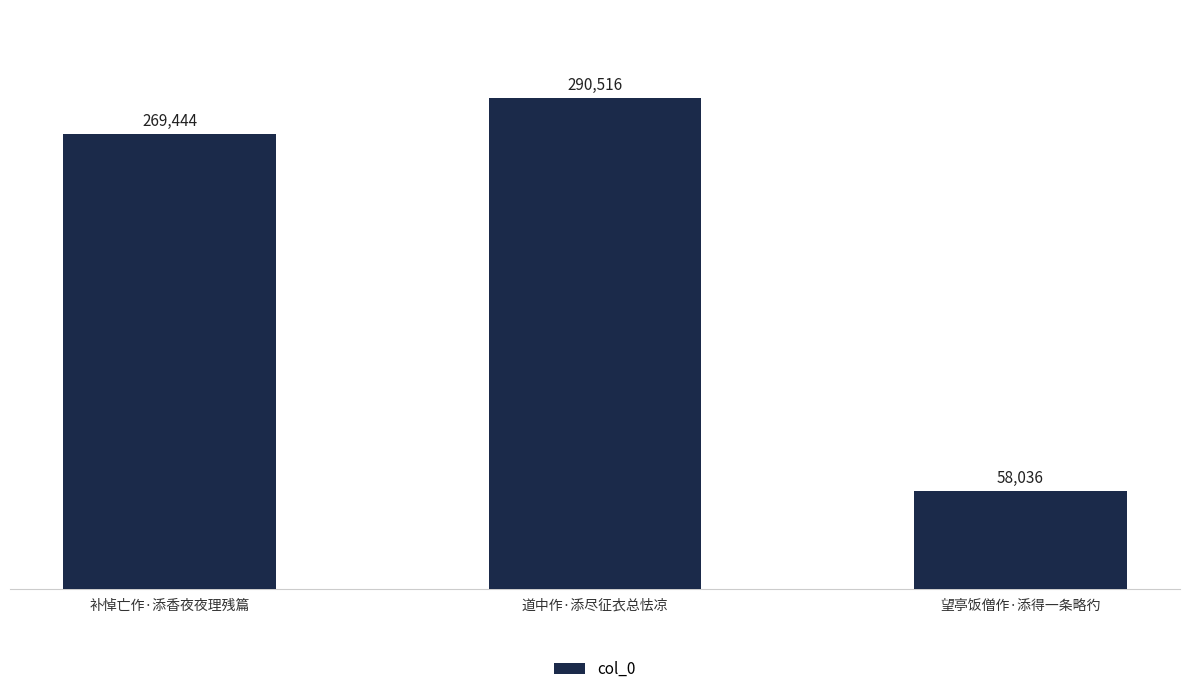

Is it true that the value at 补悼亡作·添香夜夜理残篇 is 269444?

True